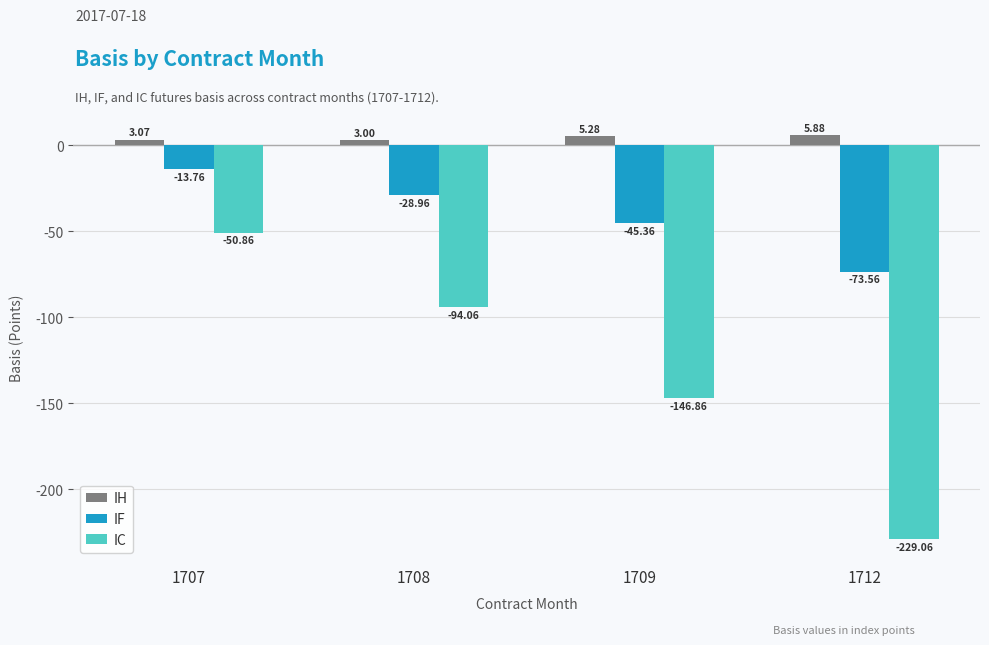

Is the value of IC at 1712 greater than the value of IF at 1707?

No